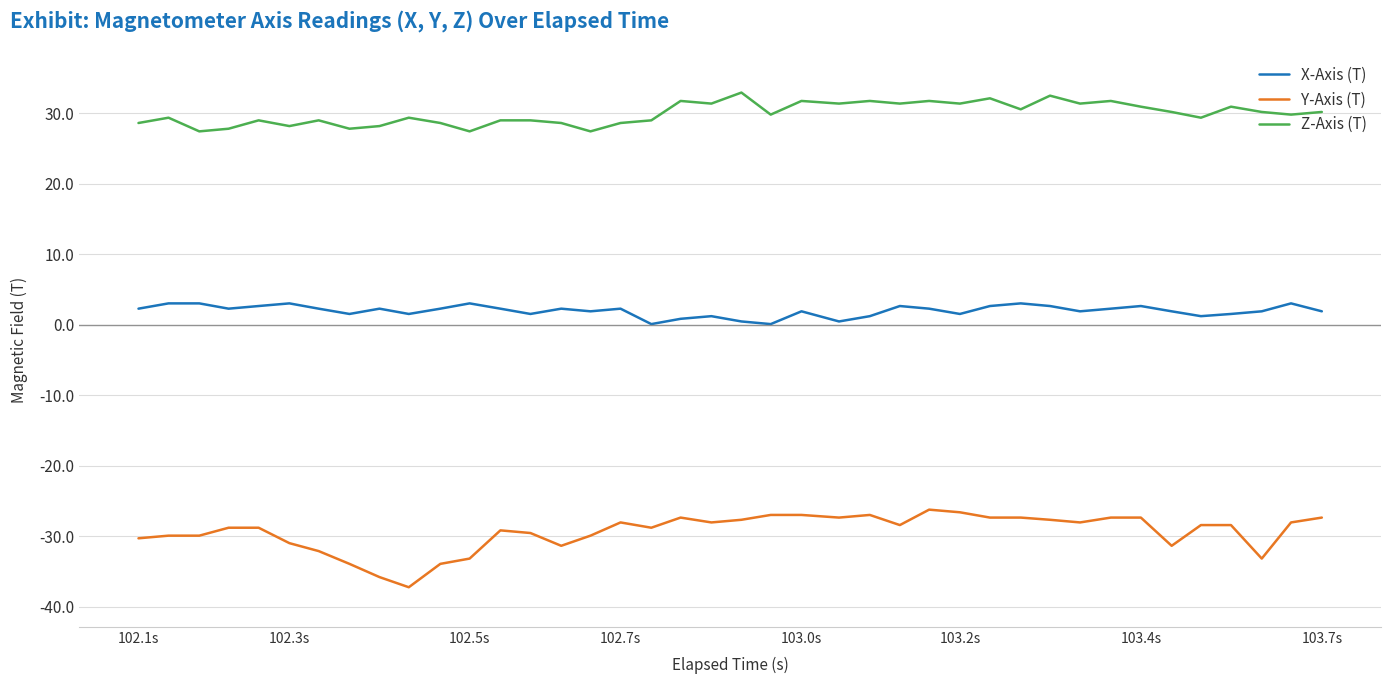

List the series in order of their overall mean, lowest first.

Y-Axis (T), X-Axis (T), Z-Axis (T)